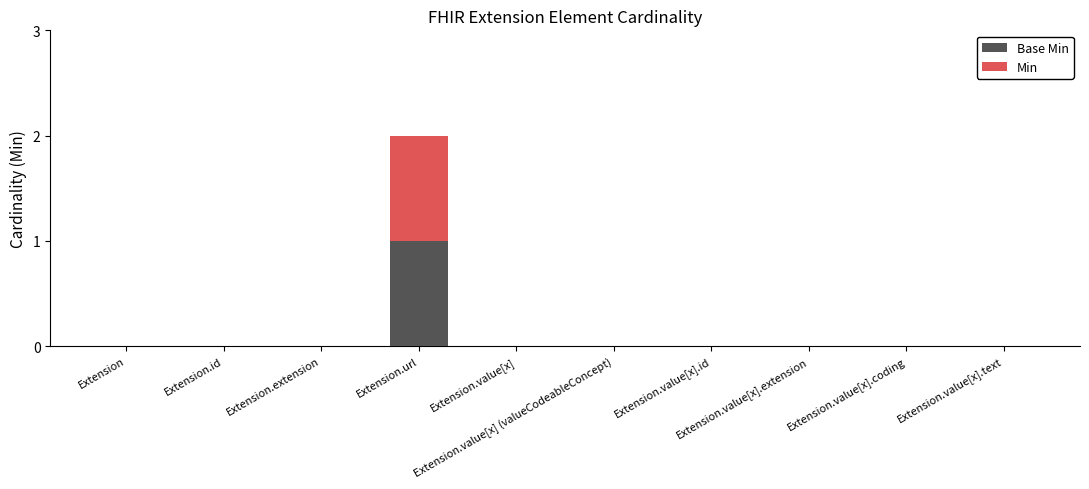

What is the label of the 8th bar from the right?

Extension.extension